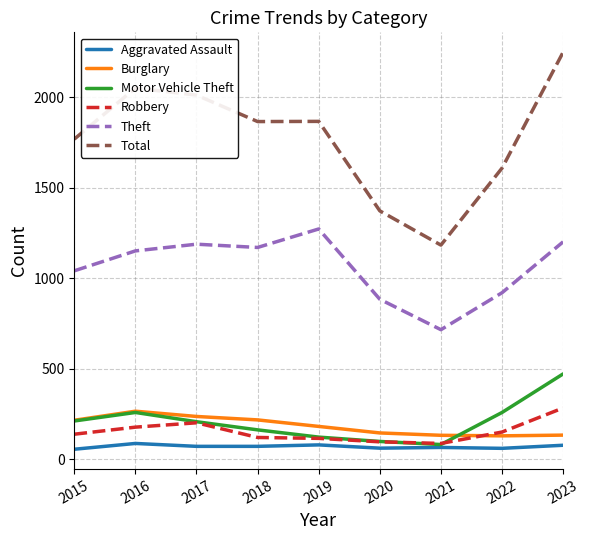

How many values in the Theft series are below 1151?

4